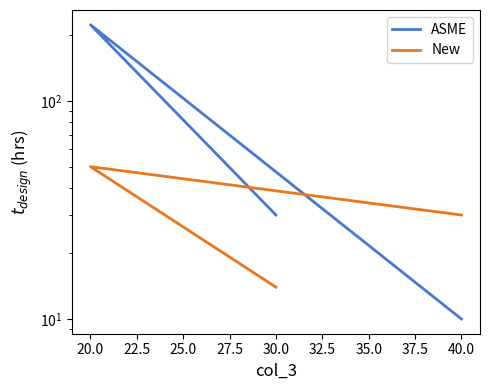

Is it true that New equals 22 at 30.0?

False